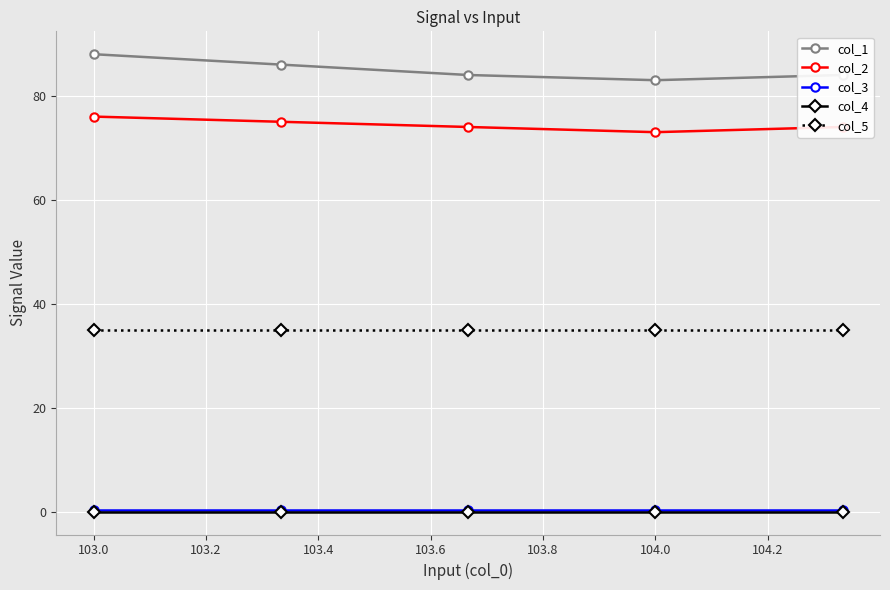

True or false: col_4 and col_1 intersect in this chart.

False